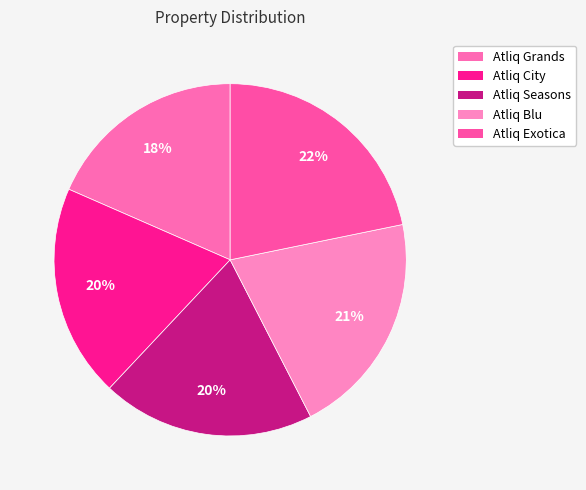

To the nearest percent, what percentage of the pie is Atliq Blu?

21%